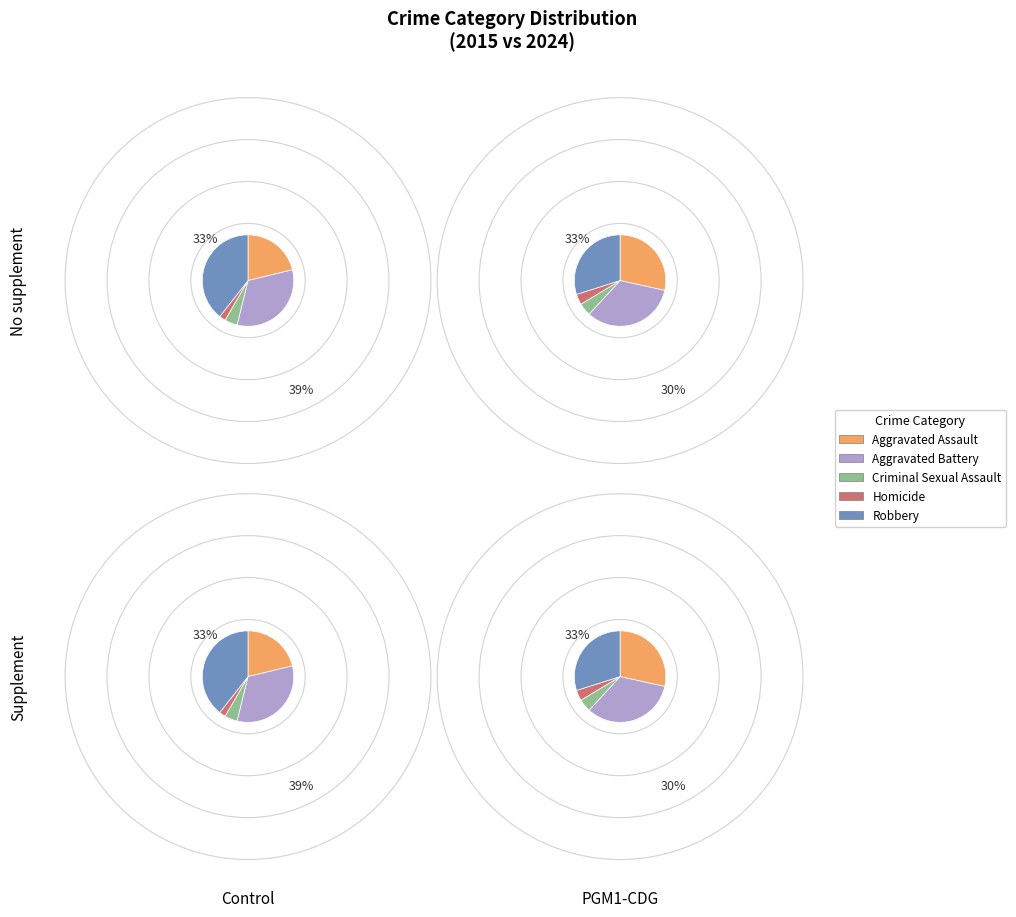

How many segments does this pie chart have?

5